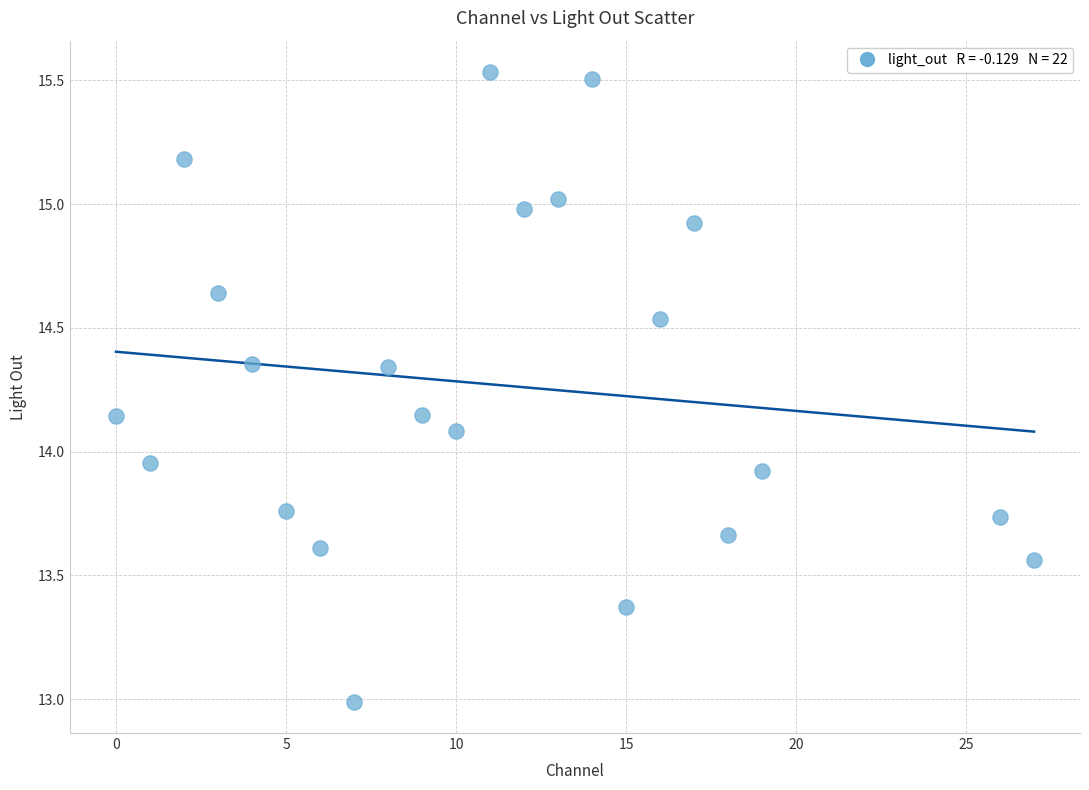

What is the range of Y values (max minus min)?

2.5